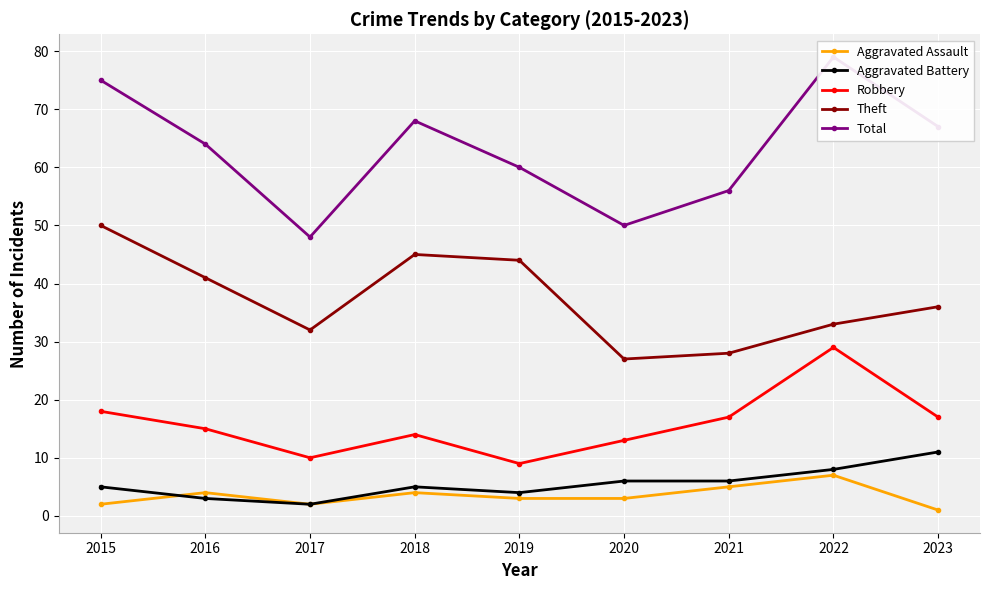

In Total, how many points are higher than both neighbors (excluding endpoints)?

2